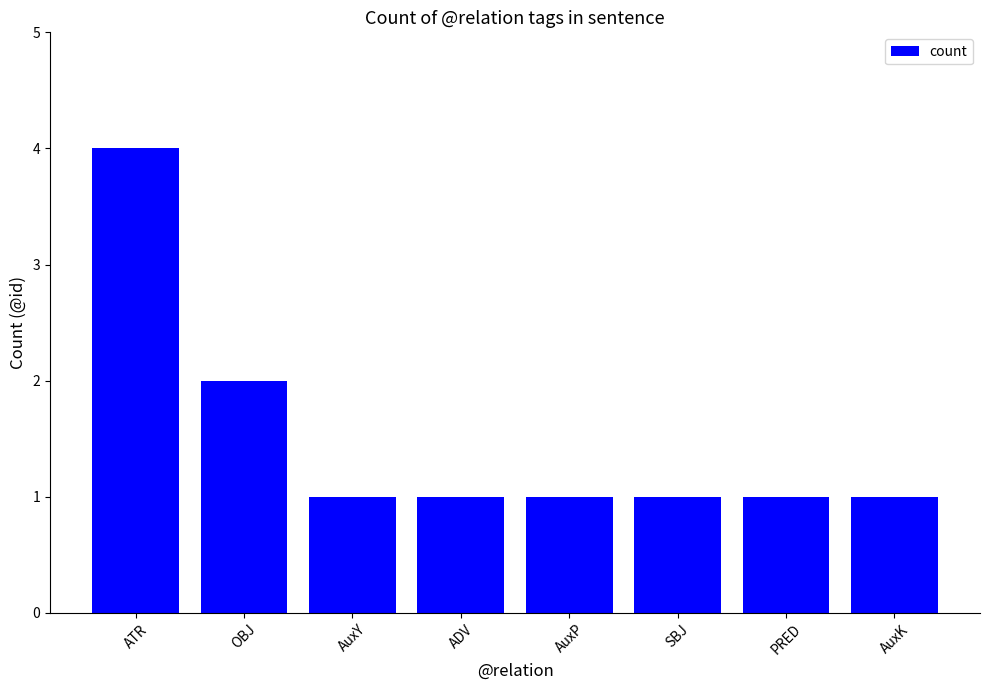

Is it true that the value at AuxY is 0?

False